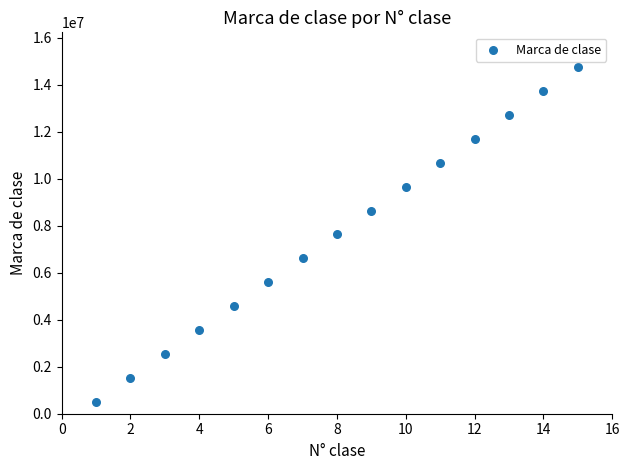

What is the range of X values (max minus min)?

14